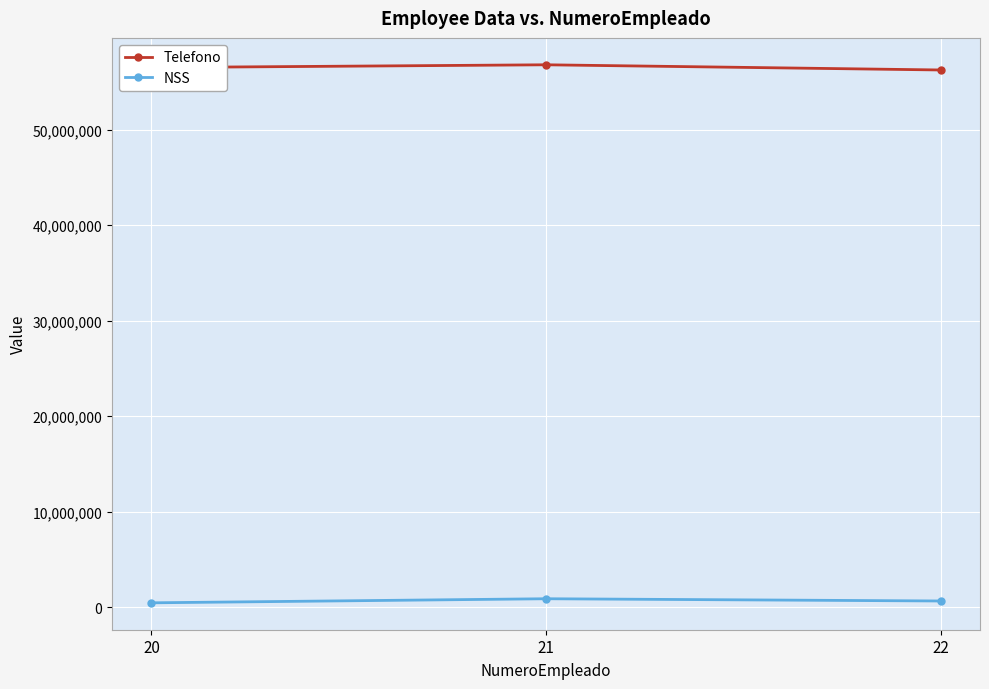

What is the sum of the NSS values at 22 and 21?

1554357